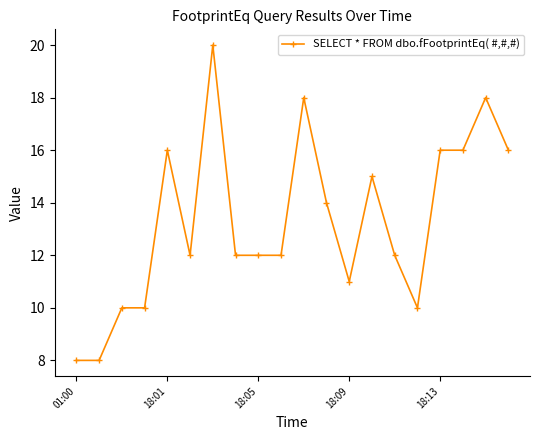

What is the smallest value displayed?

8